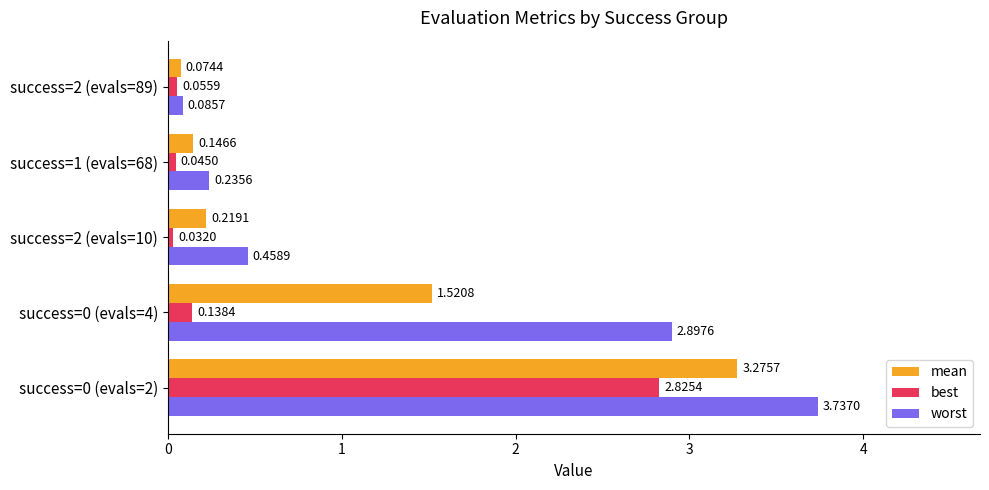

What is the difference between the second highest and second lowest values in the worst series?

2.7